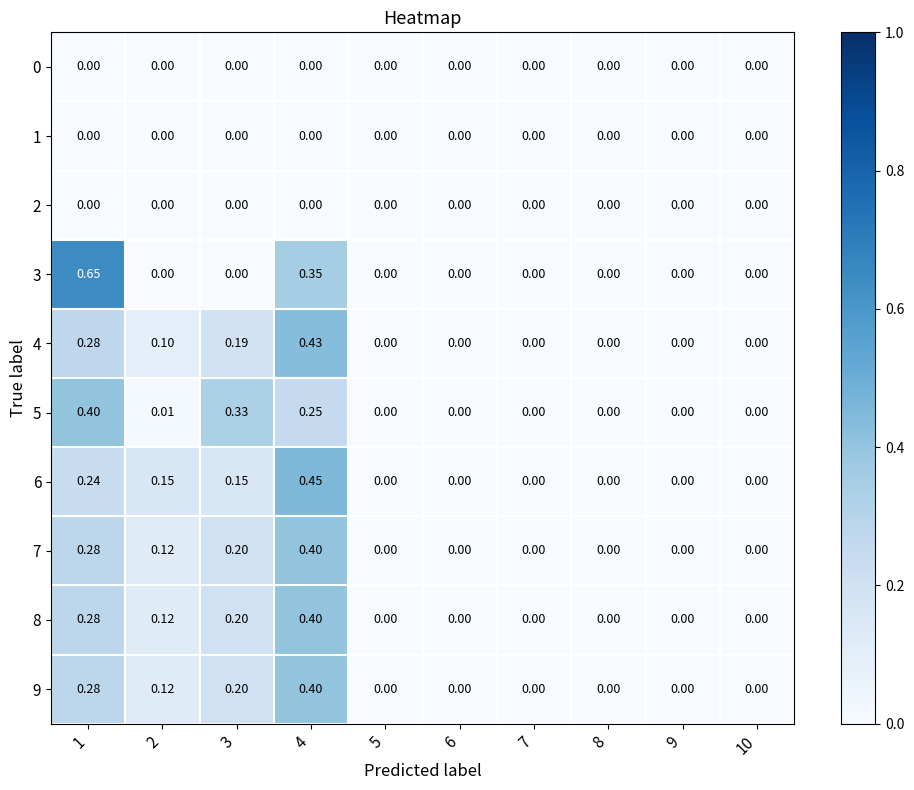

Is the value of 6 at 2 greater than the value of 3 at 7?

Yes